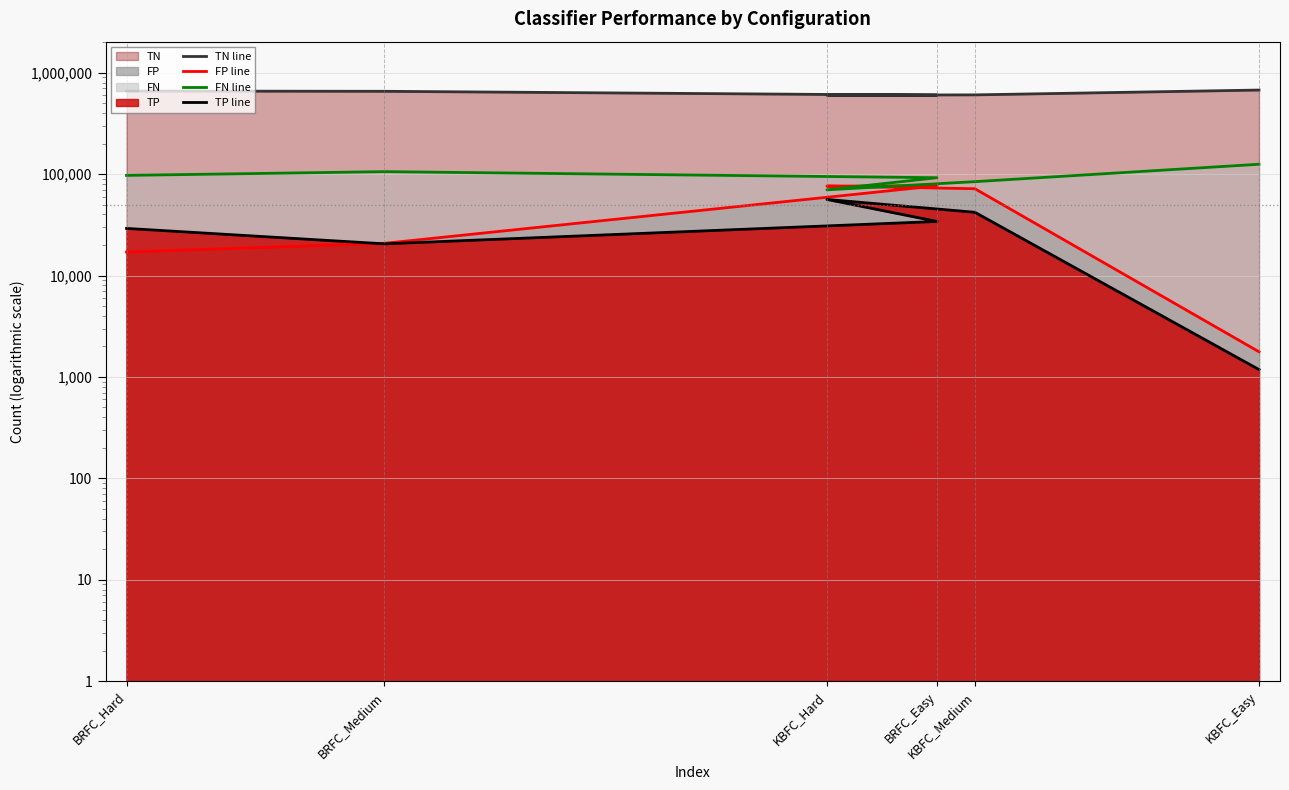

Reading right to left, what are all the values shown in this chart?

TN line: KBFC_Easy=674675	KBFC_Medium=604661	KBFC_Hard=600276	BRFC_Easy=599747	BRFC_Medium=655695	BRFC_Hard=659409
FP line: KBFC_Easy=1769	KBFC_Medium=71783	KBFC_Hard=76168	BRFC_Easy=76697	BRFC_Medium=20749	BRFC_Hard=17035
FN line: KBFC_Easy=125075	KBFC_Medium=84232	KBFC_Hard=69972	BRFC_Easy=92132	BRFC_Medium=105732	BRFC_Hard=97114
TP line: KBFC_Easy=1181	KBFC_Medium=42024	KBFC_Hard=56284	BRFC_Easy=34124	BRFC_Medium=20524	BRFC_Hard=29142